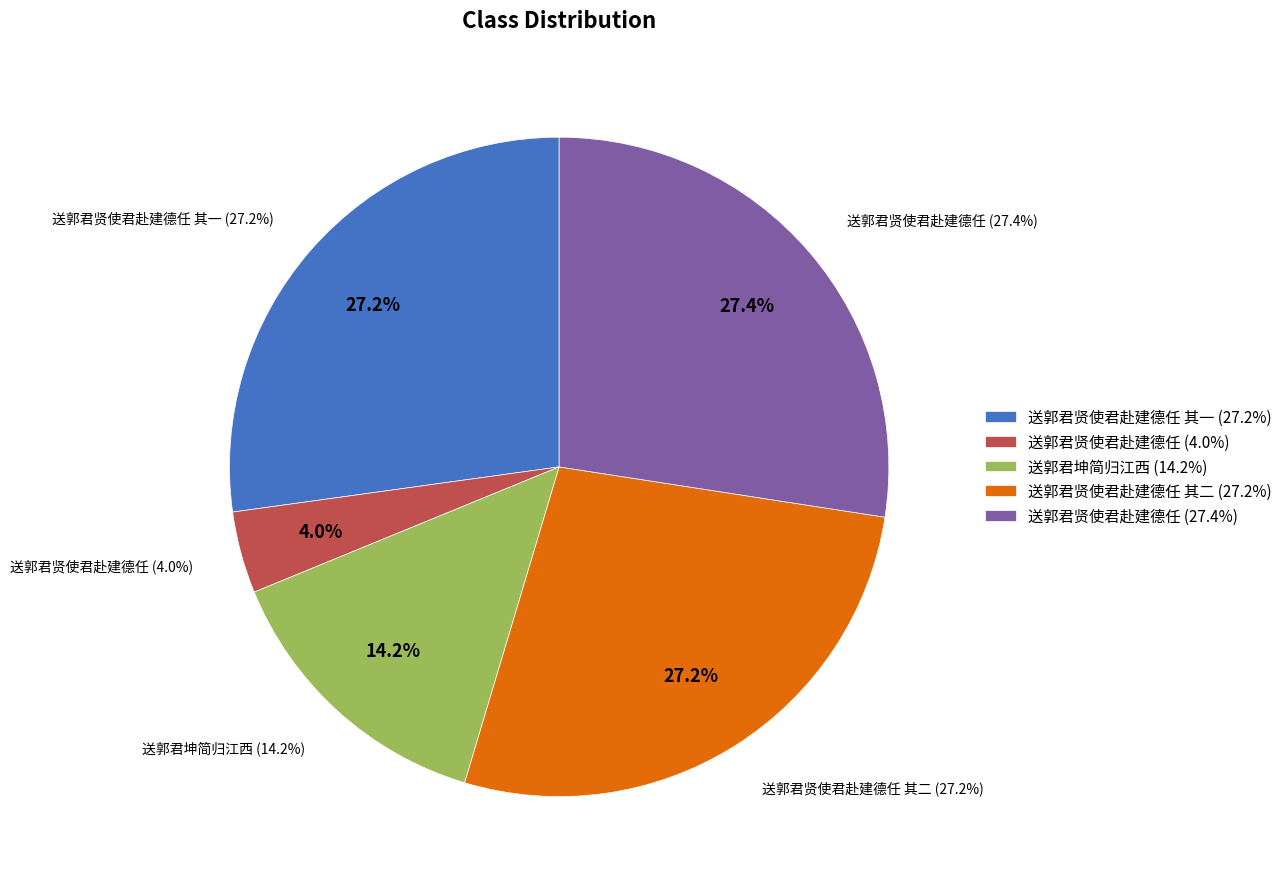

What percentage is the 送郭君坤简归江西 slice, to the nearest percent?

14%